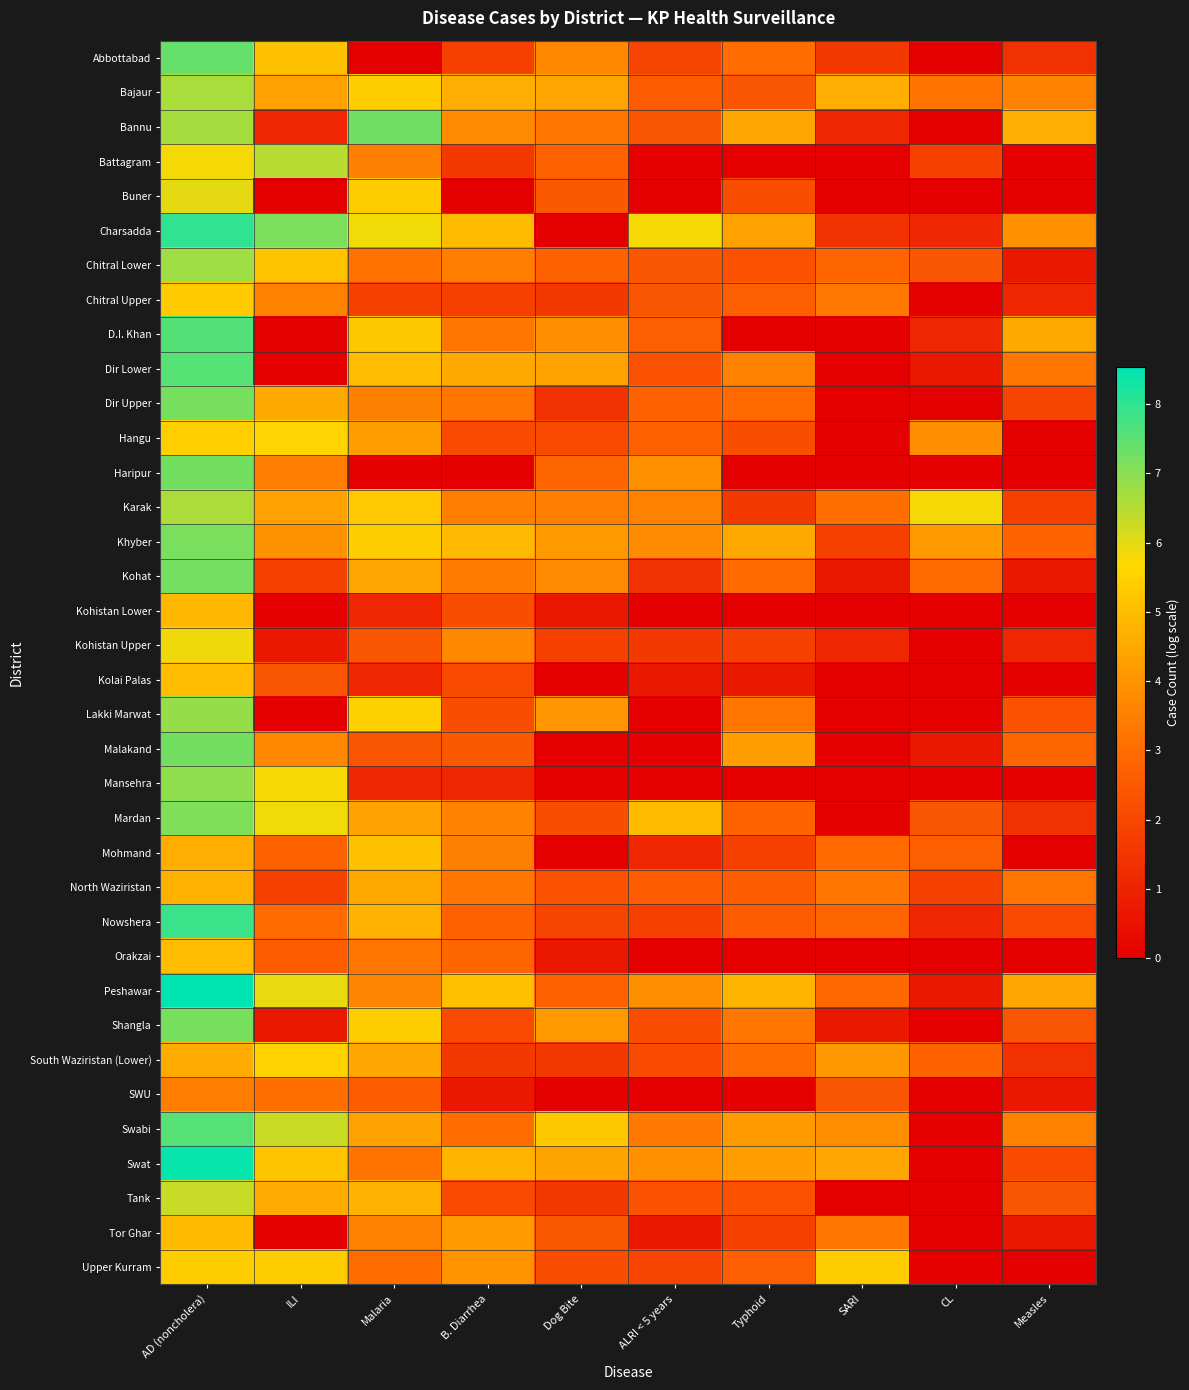

Reading left to right, transcribe all the data shown in this chart.

Abbottabad: AD (noncholera)=7.4	ILI=5.1	Malaria=0.0	B. Diarrhea=1.8	Dog Bite=3.7	ALRI < 5 years=1.9	Typhoid=3.0	SARI=1.6	CL=0.0	Measles=1.4
Bajaur: AD (noncholera)=6.6	ILI=4.3	Malaria=5.4	B. Diarrhea=4.6	Dog Bite=4.4	ALRI < 5 years=2.6	Typhoid=2.4	SARI=4.6	CL=3.2	Measles=3.6
Bannu: AD (noncholera)=6.7	ILI=1.1	Malaria=7.3	B. Diarrhea=3.7	Dog Bite=3.2	ALRI < 5 years=2.4	Typhoid=4.5	SARI=1.1	CL=0.0	Measles=4.6
Battagram: AD (noncholera)=5.8	ILI=6.5	Malaria=3.5	B. Diarrhea=1.6	Dog Bite=2.7	ALRI < 5 years=0.0	Typhoid=0.0	SARI=0.0	CL=1.8	Measles=0.0
Buner: AD (noncholera)=6.0	ILI=0.0	Malaria=5.4	B. Diarrhea=0.0	Dog Bite=2.5	ALRI < 5 years=0.0	Typhoid=2.2	SARI=0.0	CL=0.0	Measles=0.0
Charsadda: AD (noncholera)=8.0	ILI=7.1	Malaria=5.8	B. Diarrhea=5.0	Dog Bite=0.0	ALRI < 5 years=5.8	Typhoid=4.3	SARI=1.4	CL=1.1	Measles=3.9
Chitral Lower: AD (noncholera)=6.8	ILI=5.2	Malaria=3.1	B. Diarrhea=3.5	Dog Bite=2.7	ALRI < 5 years=2.4	Typhoid=2.3	SARI=2.8	CL=2.4	Measles=0.7
Chitral Upper: AD (noncholera)=5.3	ILI=3.5	Malaria=1.8	B. Diarrhea=1.8	Dog Bite=1.6	ALRI < 5 years=2.4	Typhoid=2.6	SARI=3.3	CL=0.0	Measles=1.1
D.I. Khan: AD (noncholera)=7.6	ILI=0.0	Malaria=5.3	B. Diarrhea=3.3	Dog Bite=3.9	ALRI < 5 years=2.6	Typhoid=0.0	SARI=0.0	CL=1.1	Measles=4.5
Dir Lower: AD (noncholera)=7.6	ILI=0.0	Malaria=5.0	B. Diarrhea=4.5	Dog Bite=4.3	ALRI < 5 years=2.3	Typhoid=3.5	SARI=0.0	CL=0.7	Measles=3.3
Dir Upper: AD (noncholera)=7.2	ILI=4.5	Malaria=3.5	B. Diarrhea=3.3	Dog Bite=1.4	ALRI < 5 years=2.7	Typhoid=2.9	SARI=0.0	CL=0.0	Measles=1.9
Hangu: AD (noncholera)=5.5	ILI=5.6	Malaria=4.2	B. Diarrhea=2.1	Dog Bite=2.1	ALRI < 5 years=2.7	Typhoid=2.2	SARI=0.0	CL=3.9	Measles=0.0
Haripur: AD (noncholera)=7.2	ILI=3.4	Malaria=0.0	B. Diarrhea=0.0	Dog Bite=2.8	ALRI < 5 years=3.9	Typhoid=0.0	SARI=0.0	CL=0.0	Measles=0.0
Karak: AD (noncholera)=6.6	ILI=4.3	Malaria=5.3	B. Diarrhea=3.4	Dog Bite=3.5	ALRI < 5 years=3.5	Typhoid=1.6	SARI=3.1	CL=5.8	Measles=1.8
Khyber: AD (noncholera)=7.2	ILI=4.0	Malaria=5.4	B. Diarrhea=4.9	Dog Bite=4.1	ALRI < 5 years=3.8	Typhoid=4.5	SARI=1.8	CL=4.2	Measles=2.8
Kohat: AD (noncholera)=7.2	ILI=1.8	Malaria=4.4	B. Diarrhea=3.4	Dog Bite=3.7	ALRI < 5 years=1.4	Typhoid=2.9	SARI=0.7	CL=3.0	Measles=0.7
Kohistan Lower: AD (noncholera)=4.9	ILI=0.0	Malaria=1.1	B. Diarrhea=2.2	Dog Bite=0.7	ALRI < 5 years=0.0	Typhoid=0.0	SARI=0.0	CL=0.0	Measles=0.0
Kohistan Upper: AD (noncholera)=5.9	ILI=0.7	Malaria=2.4	B. Diarrhea=3.7	Dog Bite=1.8	ALRI < 5 years=1.6	Typhoid=1.8	SARI=1.1	CL=0.0	Measles=1.1
Kolai Palas: AD (noncholera)=5.0	ILI=2.4	Malaria=1.1	B. Diarrhea=2.1	Dog Bite=0.0	ALRI < 5 years=0.7	Typhoid=0.7	SARI=0.0	CL=0.0	Measles=0.0
Lakki Marwat: AD (noncholera)=6.9	ILI=0.0	Malaria=5.5	B. Diarrhea=2.2	Dog Bite=4.0	ALRI < 5 years=0.0	Typhoid=3.2	SARI=0.0	CL=0.0	Measles=2.3
Malakand: AD (noncholera)=7.2	ILI=3.7	Malaria=2.4	B. Diarrhea=2.5	Dog Bite=0.0	ALRI < 5 years=0.0	Typhoid=4.2	SARI=0.0	CL=0.7	Measles=2.8
Mansehra: AD (noncholera)=6.9	ILI=5.8	Malaria=1.1	B. Diarrhea=1.1	Dog Bite=0.0	ALRI < 5 years=0.0	Typhoid=0.0	SARI=0.0	CL=0.0	Measles=0.0
Mardan: AD (noncholera)=7.1	ILI=5.8	Malaria=4.3	B. Diarrhea=3.6	Dog Bite=2.2	ALRI < 5 years=5.0	Typhoid=2.8	SARI=0.0	CL=2.4	Measles=1.4
Mohmand: AD (noncholera)=4.6	ILI=2.7	Malaria=5.1	B. Diarrhea=3.5	Dog Bite=0.0	ALRI < 5 years=1.1	Typhoid=1.8	SARI=2.9	CL=2.6	Measles=0.0
North Waziristan: AD (noncholera)=4.7	ILI=1.8	Malaria=4.5	B. Diarrhea=3.3	Dog Bite=2.3	ALRI < 5 years=2.6	Typhoid=2.6	SARI=3.3	CL=1.8	Measles=3.2
Nowshera: AD (noncholera)=7.9	ILI=3.0	Malaria=4.7	B. Diarrhea=2.7	Dog Bite=1.9	ALRI < 5 years=1.8	Typhoid=2.6	SARI=2.8	CL=1.1	Measles=2.1
Orakzai: AD (noncholera)=5.0	ILI=2.6	Malaria=3.2	B. Diarrhea=2.8	Dog Bite=0.7	ALRI < 5 years=0.0	Typhoid=0.0	SARI=0.0	CL=0.0	Measles=0.0
Peshawar: AD (noncholera)=8.5	ILI=5.9	Malaria=3.6	B. Diarrhea=5.1	Dog Bite=2.7	ALRI < 5 years=3.9	Typhoid=4.8	SARI=2.9	CL=0.7	Measles=4.5
Shangla: AD (noncholera)=7.2	ILI=0.7	Malaria=5.4	B. Diarrhea=2.1	Dog Bite=4.1	ALRI < 5 years=2.2	Typhoid=3.3	SARI=0.7	CL=0.0	Measles=2.4
South Waziristan (Lower): AD (noncholera)=4.6	ILI=5.5	Malaria=4.5	B. Diarrhea=1.6	Dog Bite=1.6	ALRI < 5 years=2.1	Typhoid=3.0	SARI=4.1	CL=2.7	Measles=1.4
SWU: AD (noncholera)=3.5	ILI=3.1	Malaria=2.6	B. Diarrhea=0.7	Dog Bite=0.0	ALRI < 5 years=0.0	Typhoid=0.0	SARI=2.4	CL=0.0	Measles=0.7
Swabi: AD (noncholera)=7.6	ILI=6.3	Malaria=4.3	B. Diarrhea=3.0	Dog Bite=5.3	ALRI < 5 years=3.4	Typhoid=4.1	SARI=3.8	CL=0.0	Measles=3.5
Swat: AD (noncholera)=8.4	ILI=5.2	Malaria=3.2	B. Diarrhea=4.8	Dog Bite=4.4	ALRI < 5 years=3.9	Typhoid=4.2	SARI=4.4	CL=0.0	Measles=2.1
Tank: AD (noncholera)=6.3	ILI=4.6	Malaria=4.7	B. Diarrhea=2.1	Dog Bite=1.6	ALRI < 5 years=2.3	Typhoid=2.3	SARI=0.0	CL=0.0	Measles=2.4
Tor Ghar: AD (noncholera)=4.9	ILI=0.0	Malaria=3.5	B. Diarrhea=4.1	Dog Bite=2.5	ALRI < 5 years=0.7	Typhoid=1.8	SARI=3.3	CL=0.0	Measles=0.7
Upper Kurram: AD (noncholera)=5.4	ILI=5.4	Malaria=3.0	B. Diarrhea=4.0	Dog Bite=2.2	ALRI < 5 years=1.9	Typhoid=2.6	SARI=5.4	CL=0.0	Measles=0.0